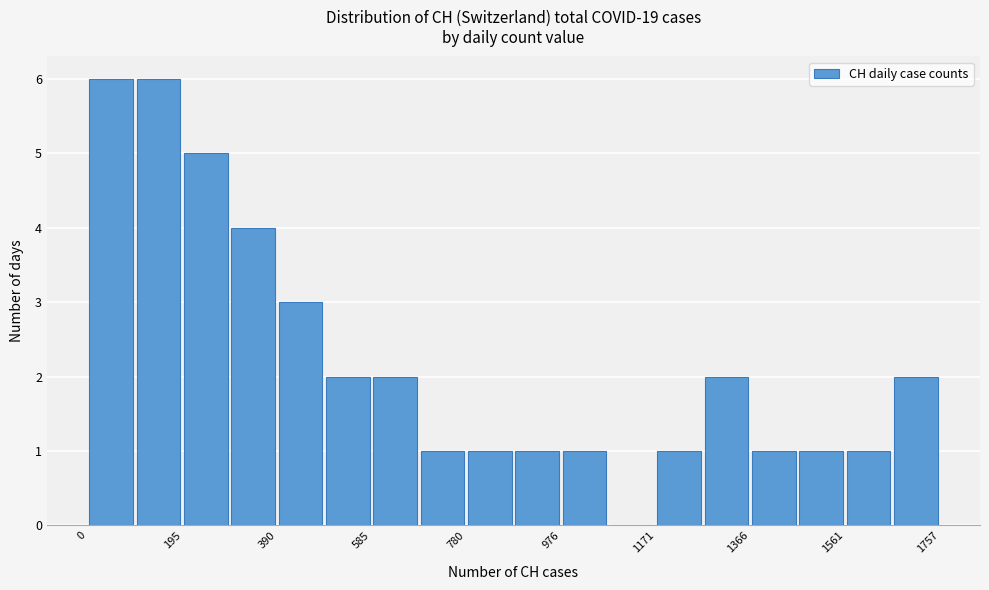

Reading left to right, transcribe this chart: for each bar, give the range it covers on the x-axis and its height. Neither the bar edges nor the heights are printed on the chart, so give them approximately, as read against the axes.

0 to 100: 6
100 to 200: 6
200 to 300: 5
300 to 400: 4
400 to 480: 3
480 to 580: 2
580 to 680: 2
680 to 780: 1
780 to 880: 1
880 to 980: 1
980 to 1080: 1
1080 to 1180: 0
1180 to 1260: 1
1260 to 1360: 2
1360 to 1460: 1
1460 to 1560: 1
1560 to 1660: 1
1660 to 1760: 2